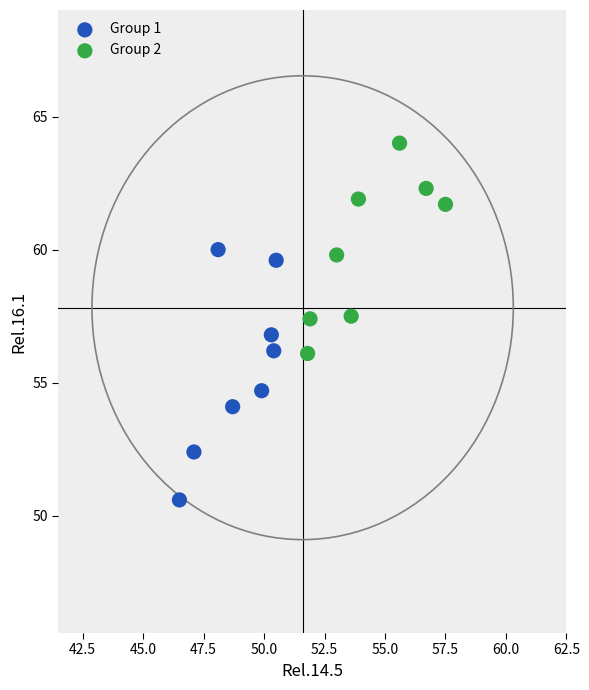

Which series reaches the minimum Y coordinate?

Group 1